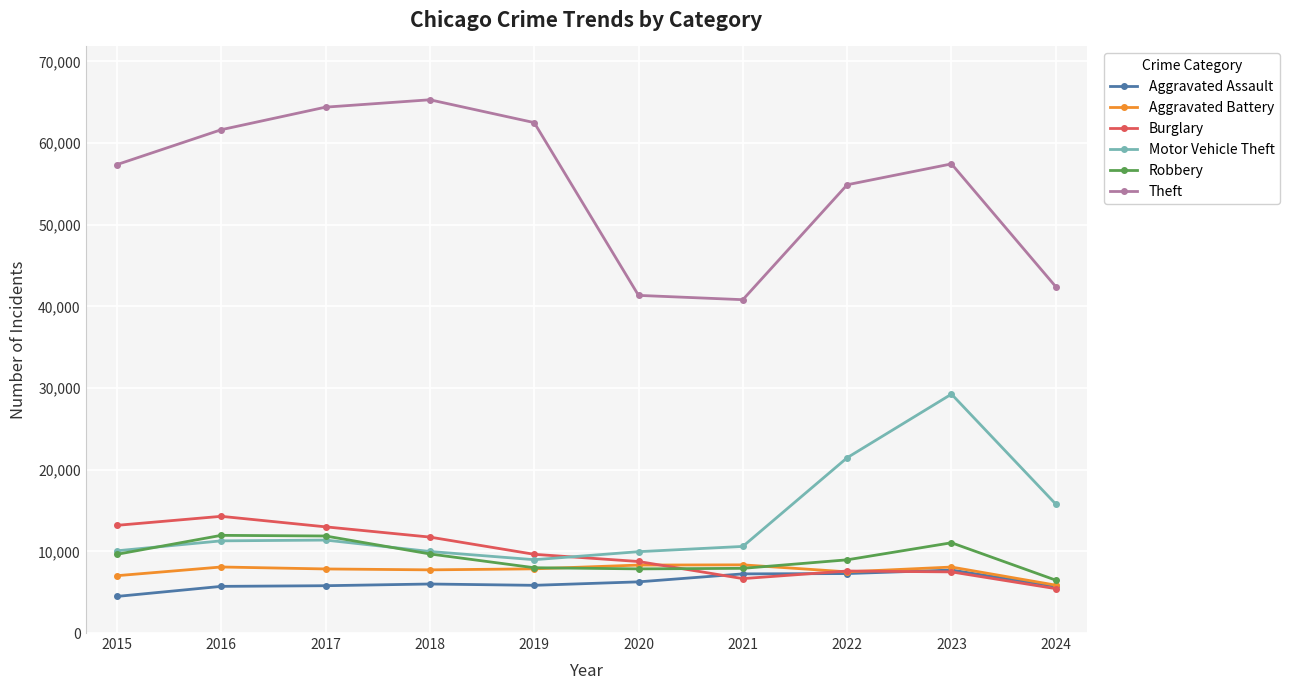

The Aggravated Battery series shows 8078 at 2023. True or false?

True